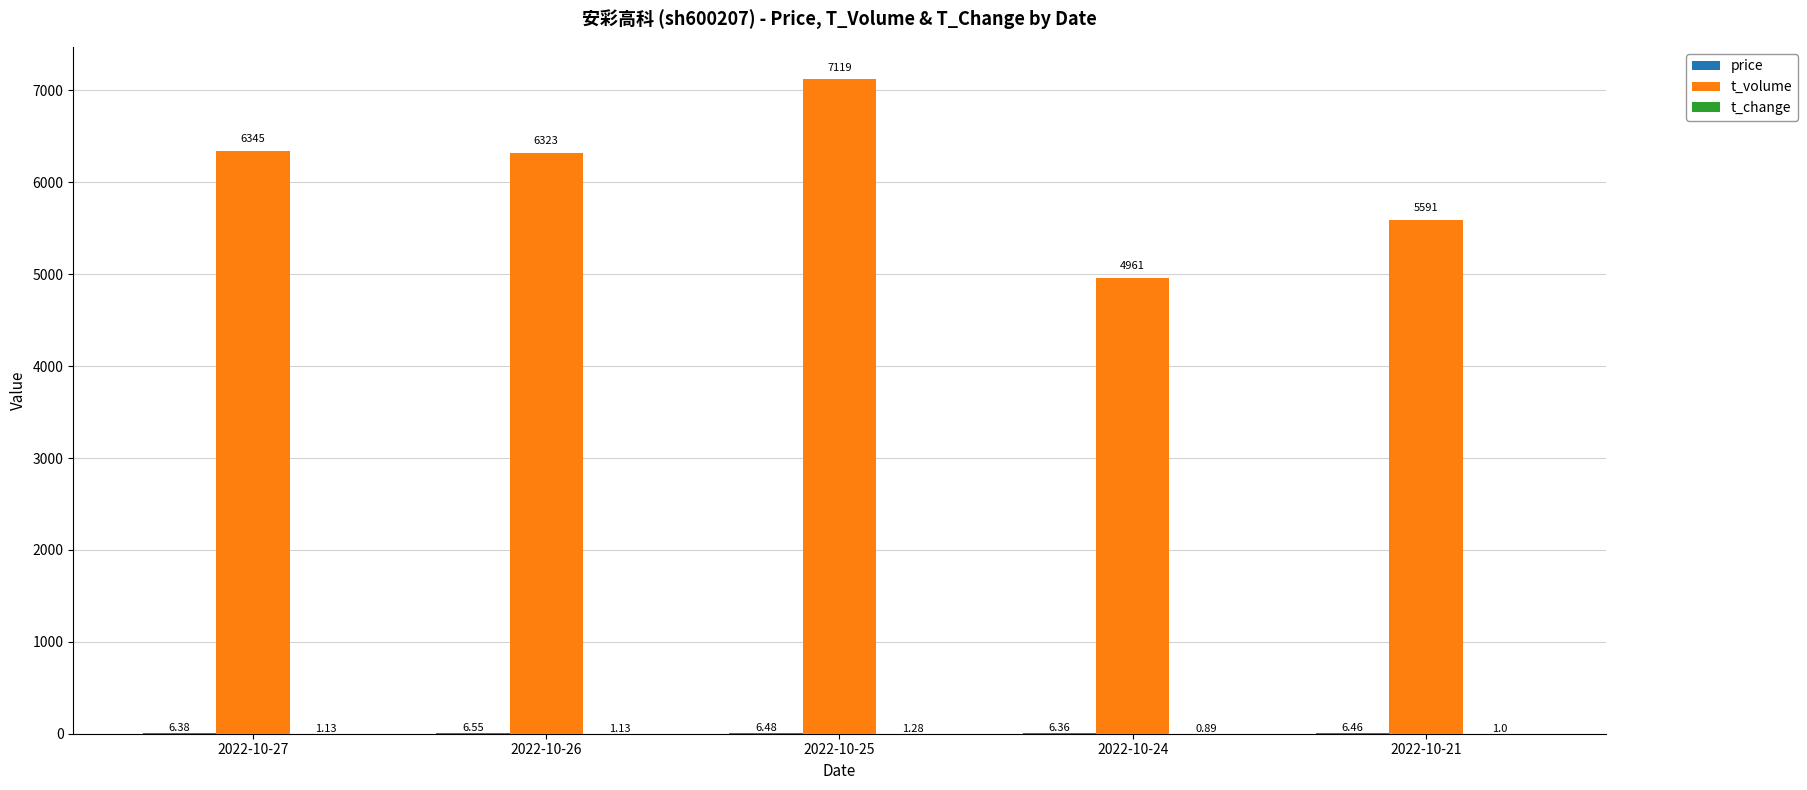

What is the sum of all t_volume values?

30339.0